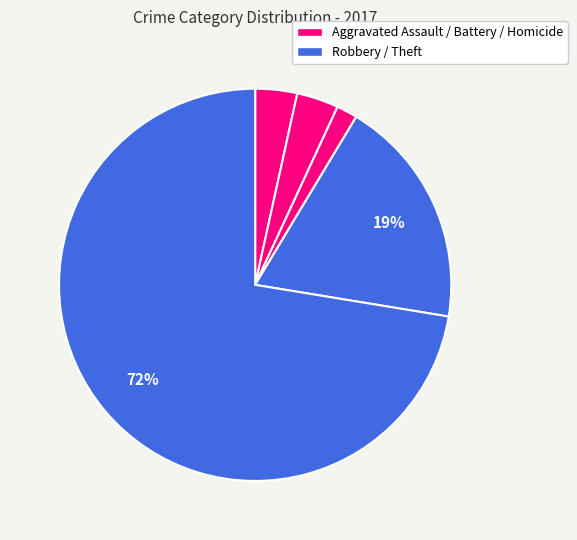

How many segments does this pie chart have?

5